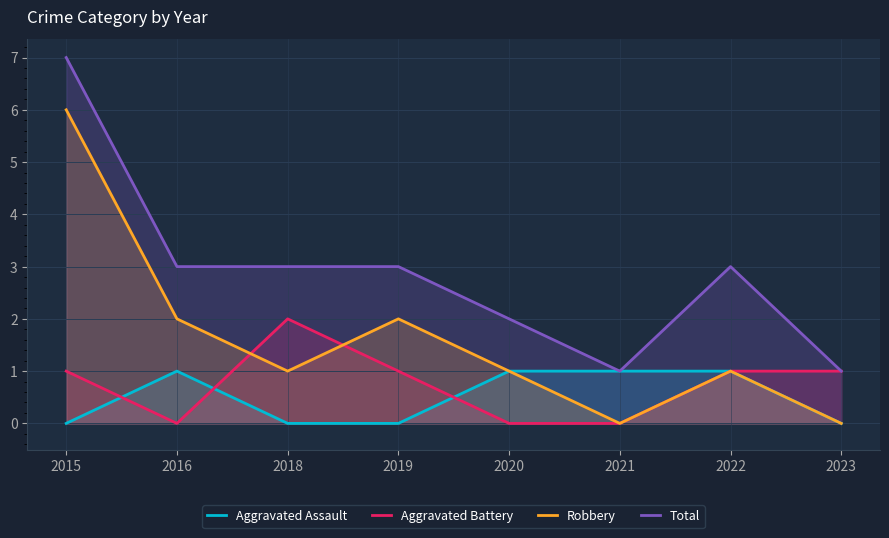

The value of Total at 2023 is 1. True or false?

True